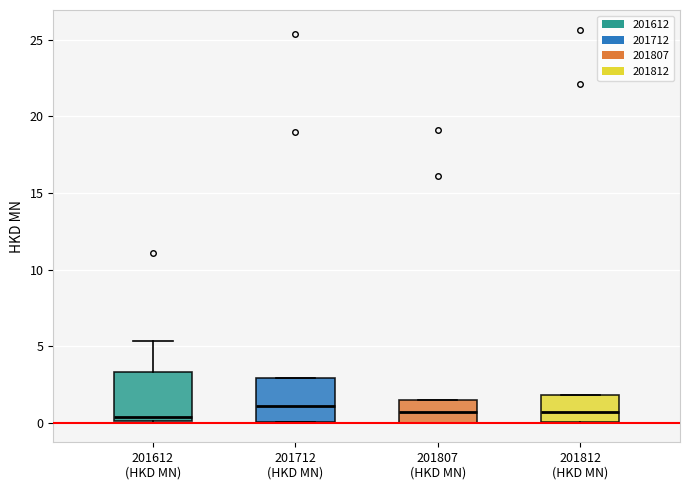

Where is the lower edge of the box for 201712 (HKD MN) on the y-axis? The values are not printed on the chart, so give them approximately, as read against the axis.

0.0